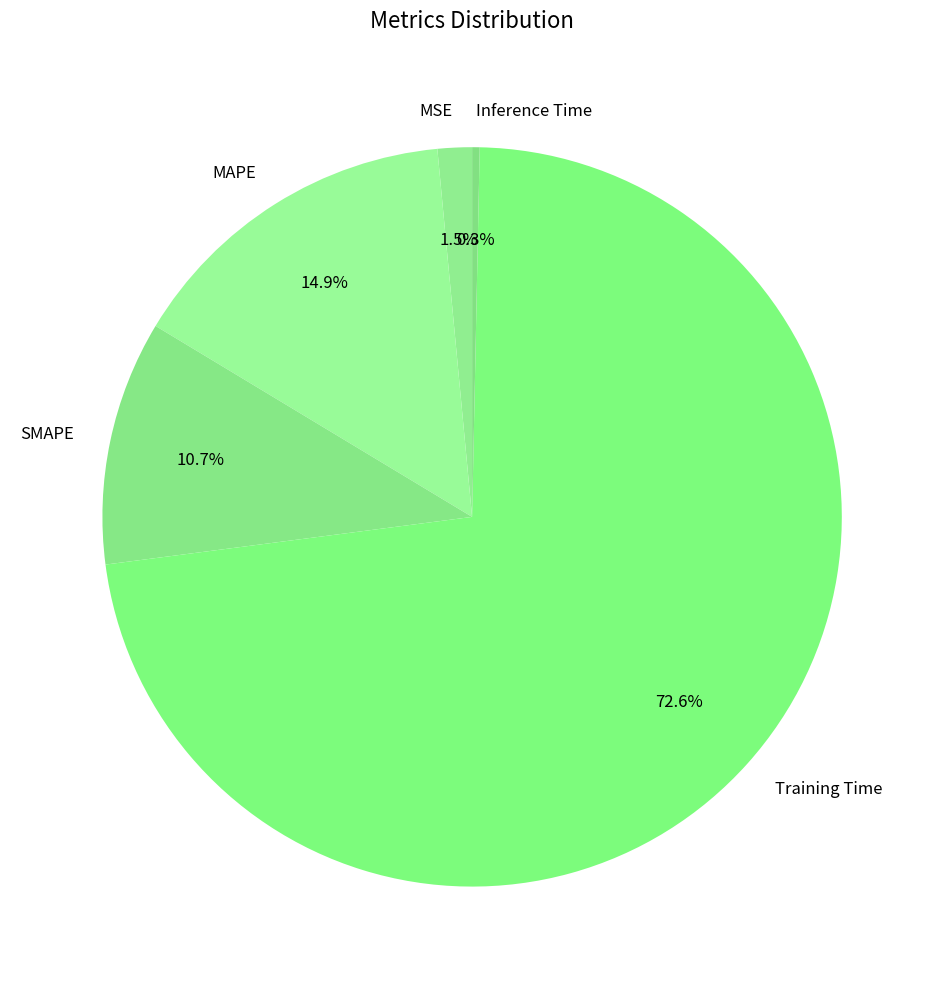

What percentage is the MAPE slice, to the nearest percent?

15%